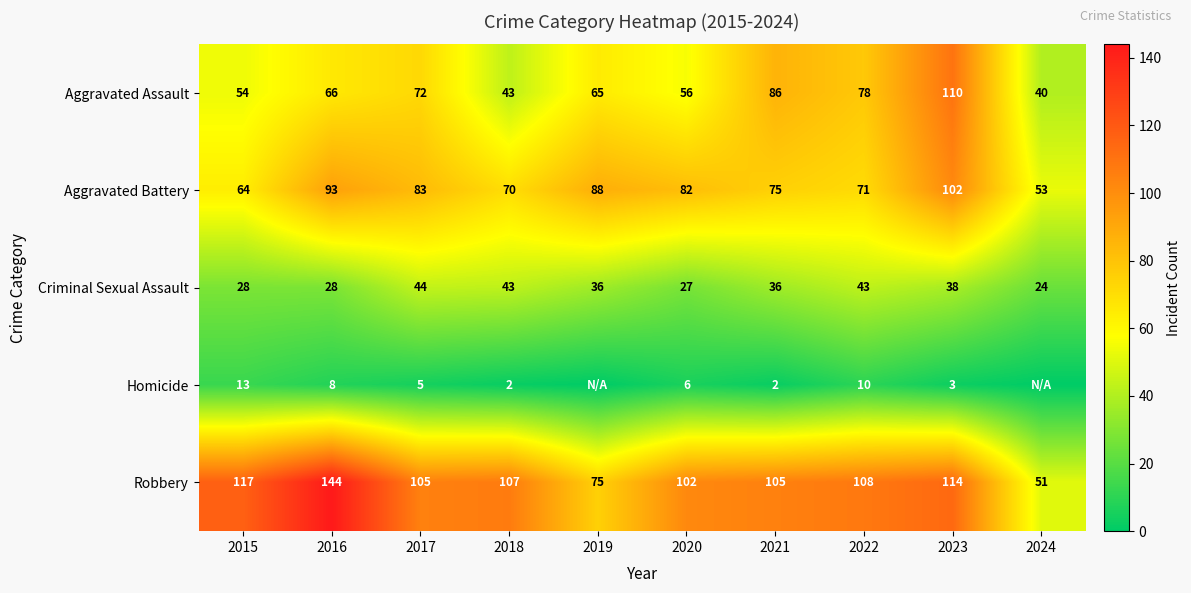

At which category is the sum across all series the highest?

2023